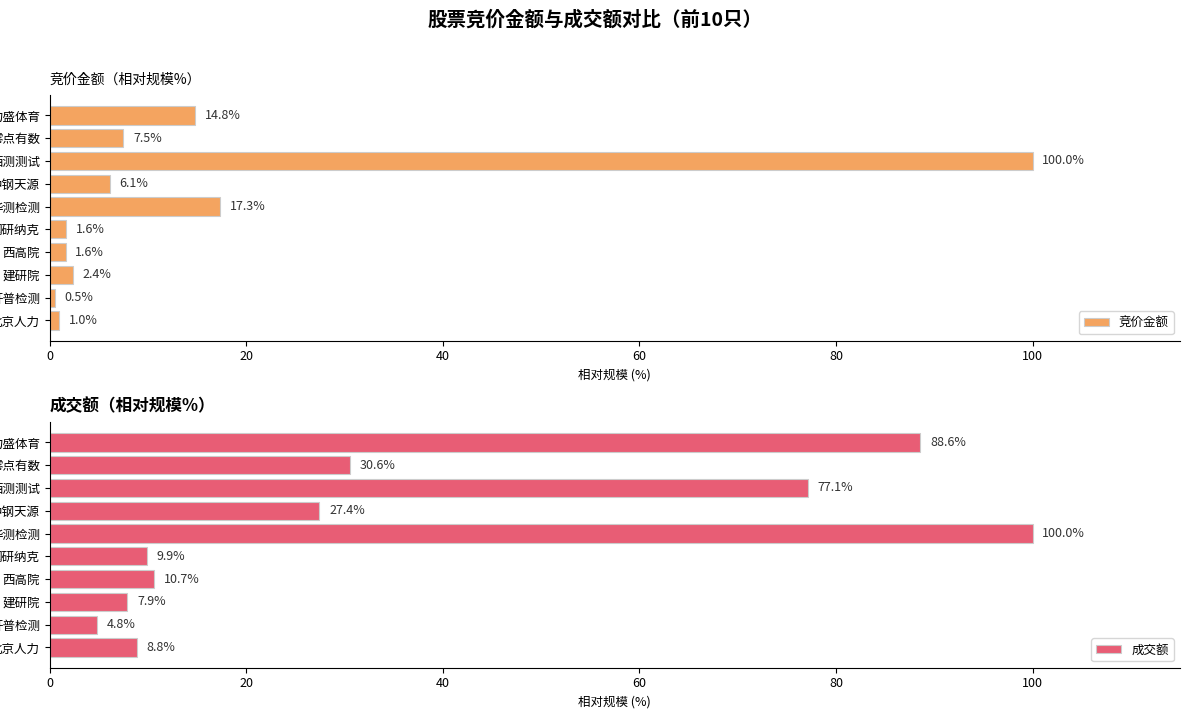

What is the smallest value displayed?

0.5